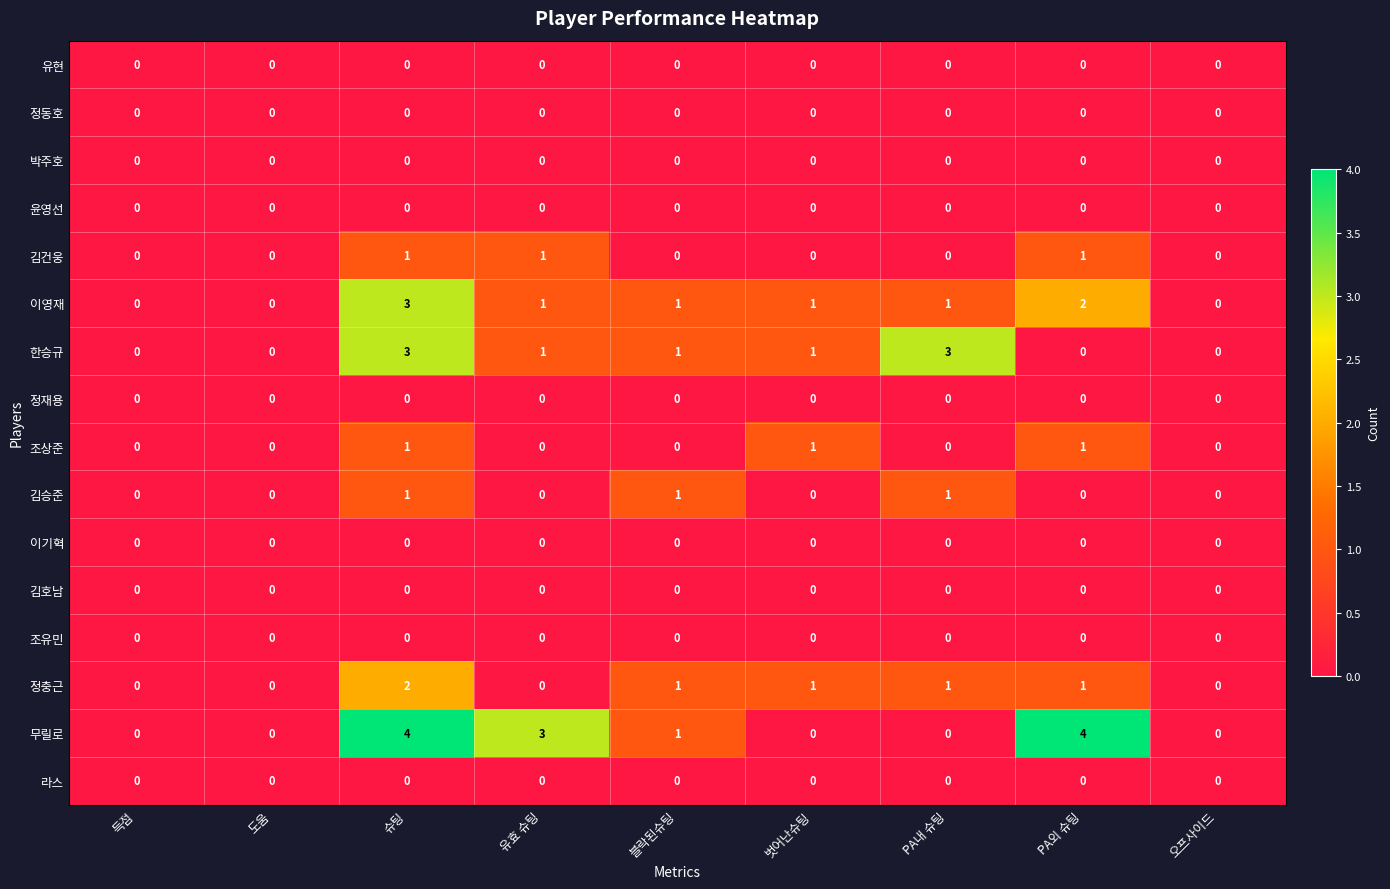

The value of 한승규 at PA내 슈팅 is 3. True or false?

True